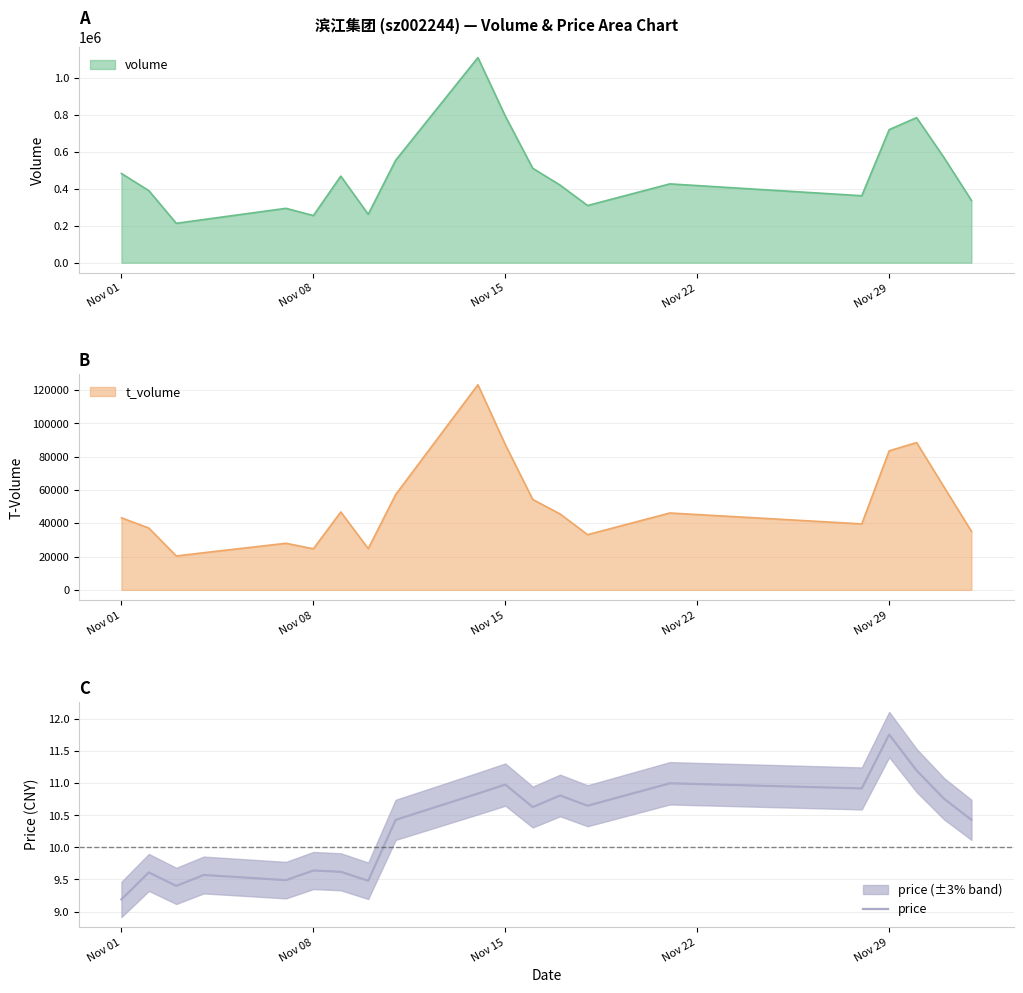

What is the difference between the maximum and minimum values?

2.6